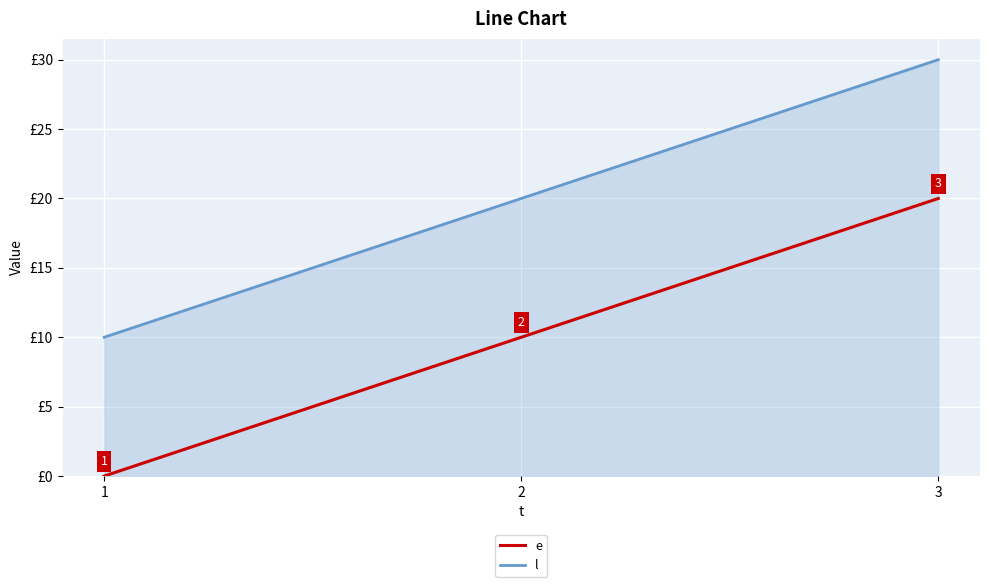

Which series has the largest total across all categories?

l